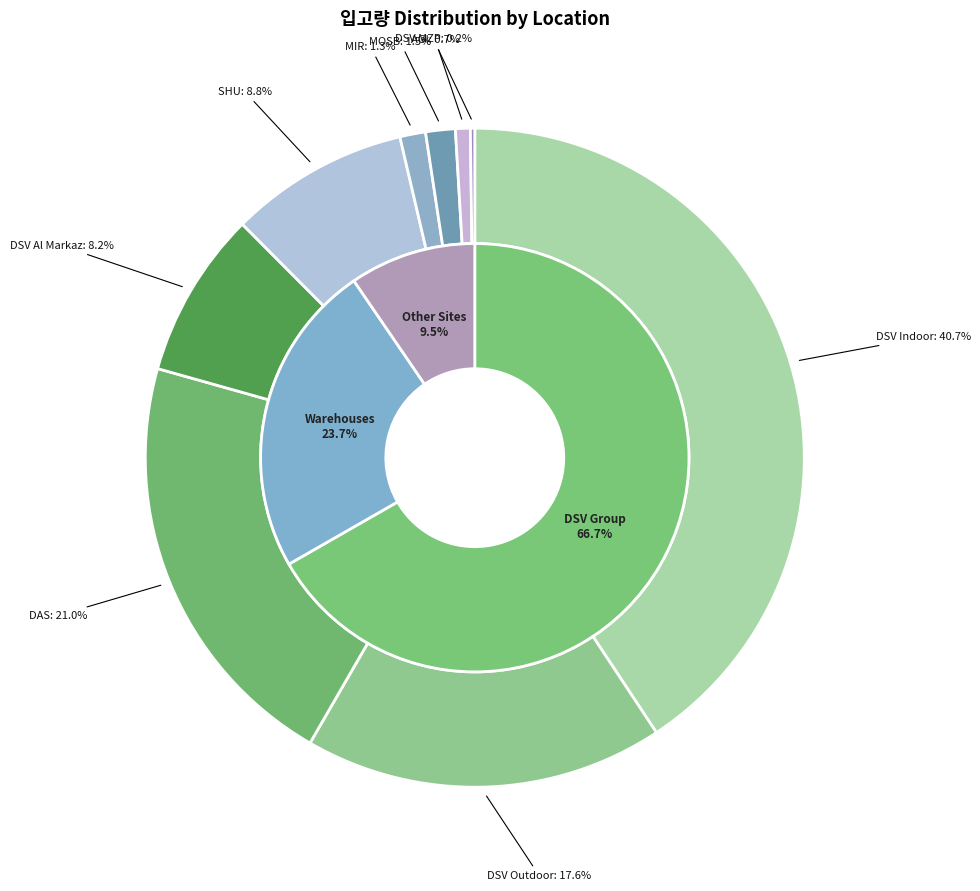

The DESTINATION slice represents 0% of the pie. True or false?

True